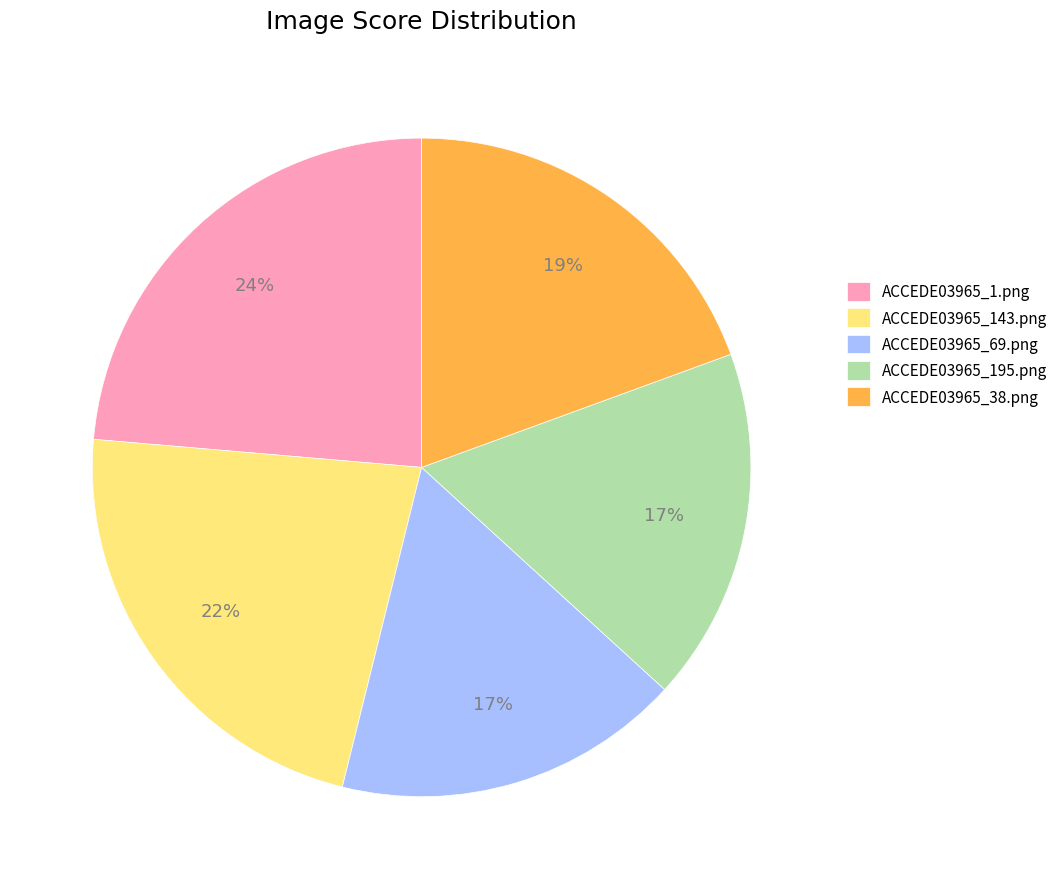

Which category has the biggest portion of the pie?

ACCEDE03965_1.png